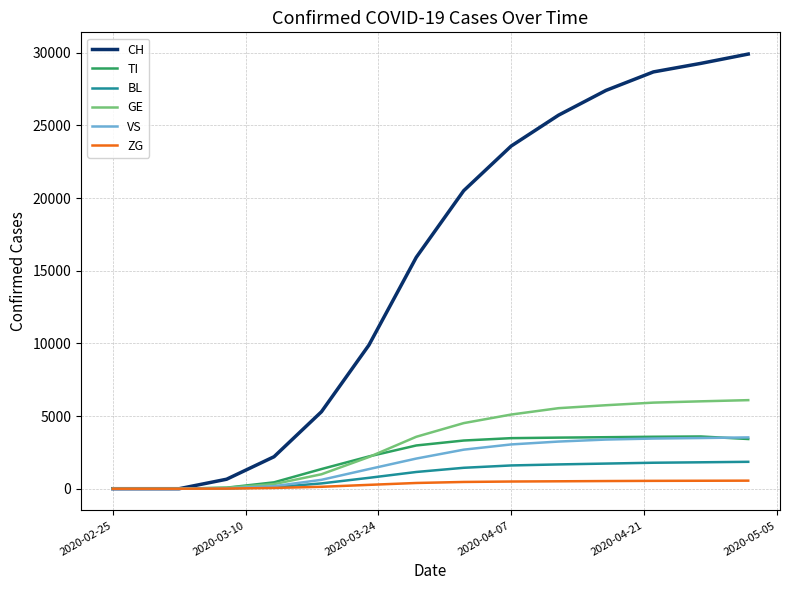

What is the highest value of the VS series?

3530